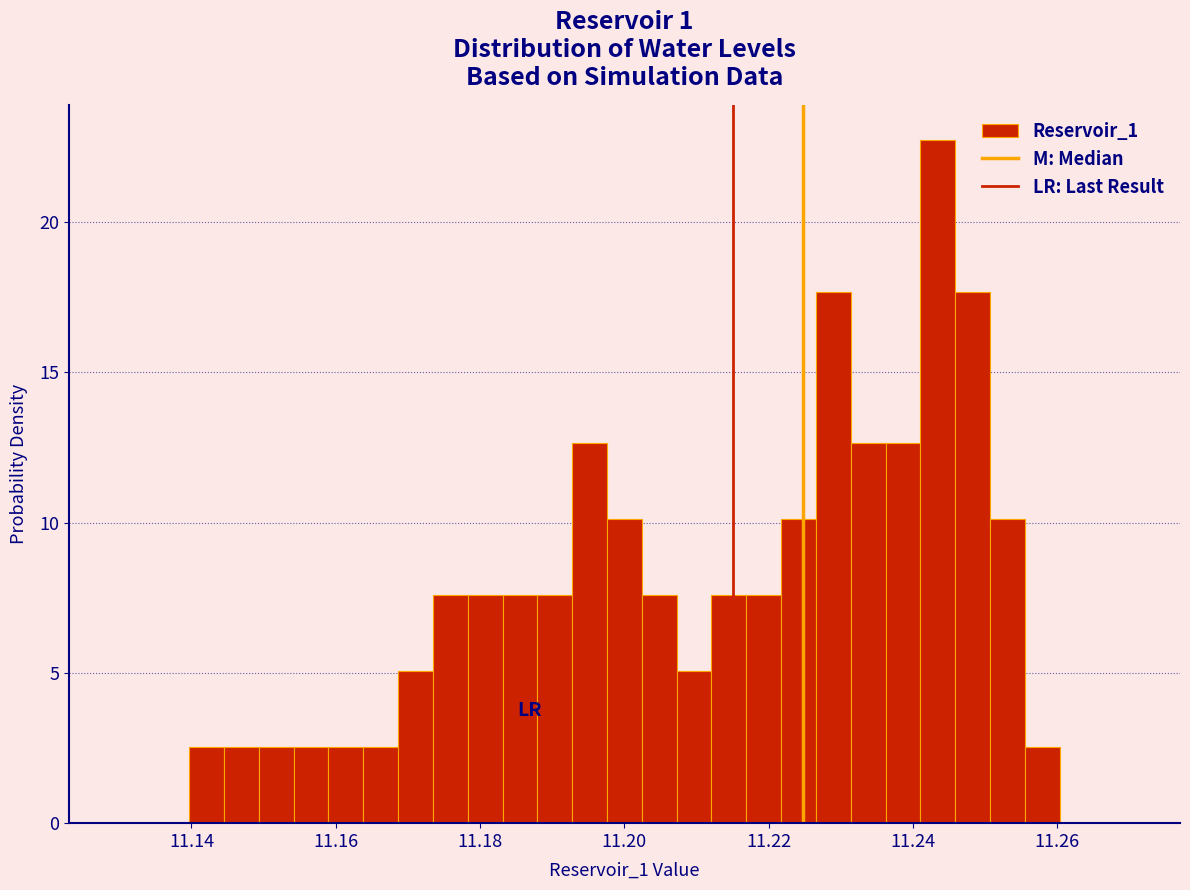

Read against the x-axis, roughly where is the centre of the tallest bar?

11.244